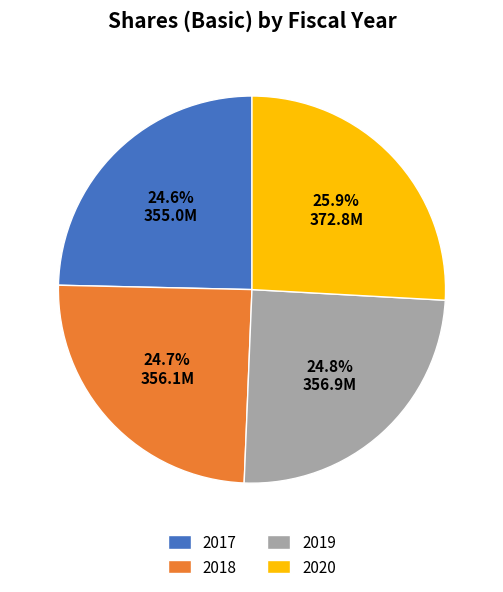

Do 2020 and 2019 together represent more than half of the pie?

Yes